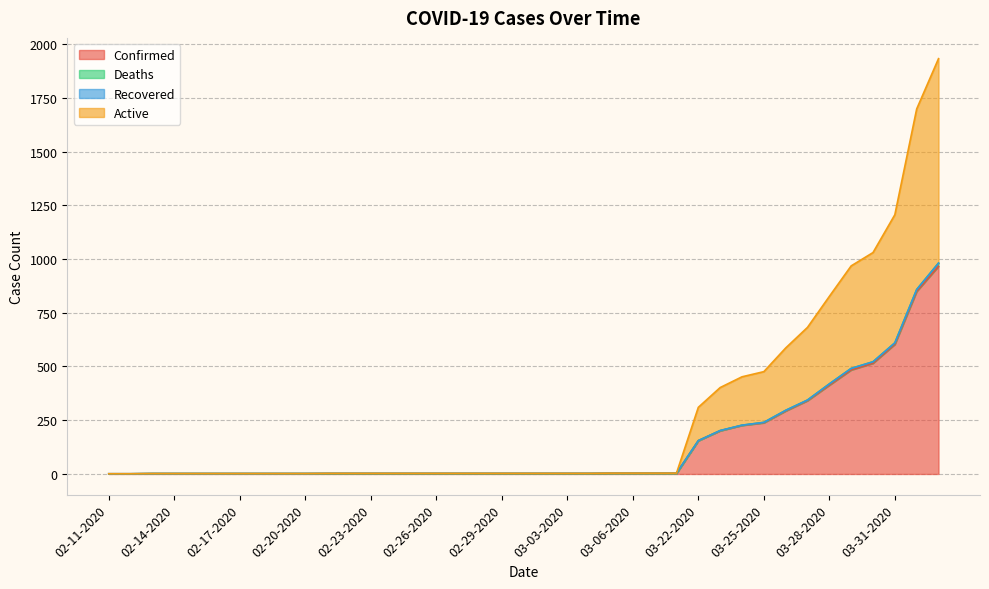

Rank the categories by Active value from lowest to highest.

02-11-2020, 02-12-2020, 02-13-2020, 02-14-2020, 02-15-2020, 02-16-2020, 02-17-2020, 02-18-2020, 02-19-2020, 02-20-2020, 02-21-2020, 02-22-2020, 02-23-2020, 02-24-2020, 02-25-2020, 02-26-2020, 02-27-2020, 02-28-2020, 02-29-2020, 03-01-2020, 03-02-2020, 03-03-2020, 03-04-2020, 03-05-2020, 03-06-2020, 03-07-2020, 03-08-2020, 03-22-2020, 03-23-2020, 03-24-2020, 03-25-2020, 03-26-2020, 03-27-2020, 03-28-2020, 03-29-2020, 03-30-2020, 03-31-2020, 04-01-2020, 04-02-2020